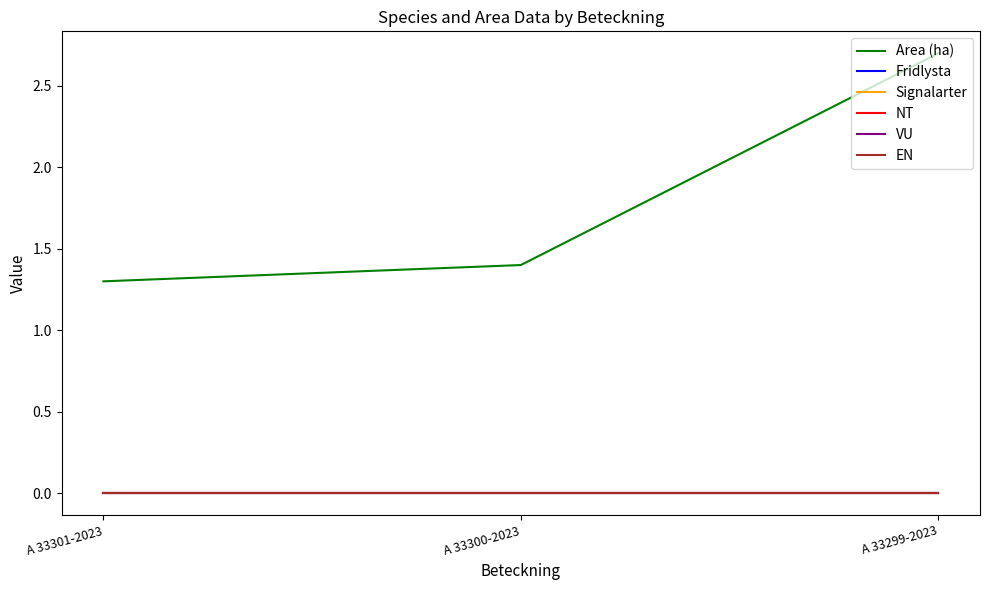

What position from the right is A 33299-2023?

1